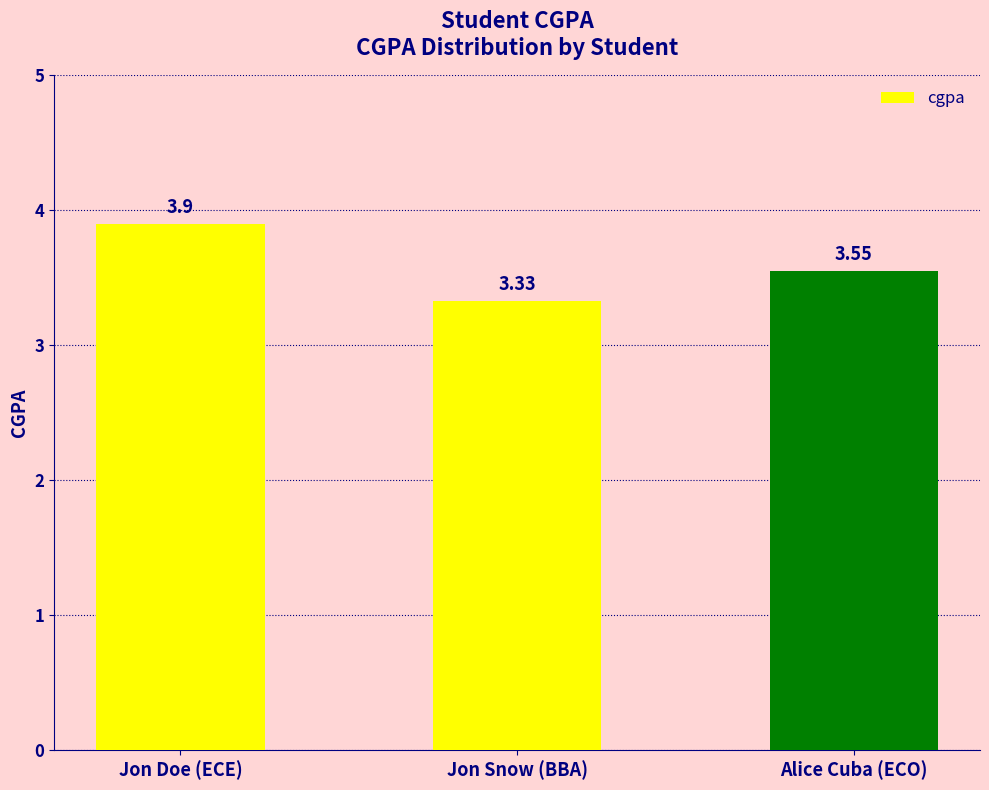

Which has a higher value, Jon Snow (BBA) or Alice Cuba (ECO)?

Alice Cuba (ECO)